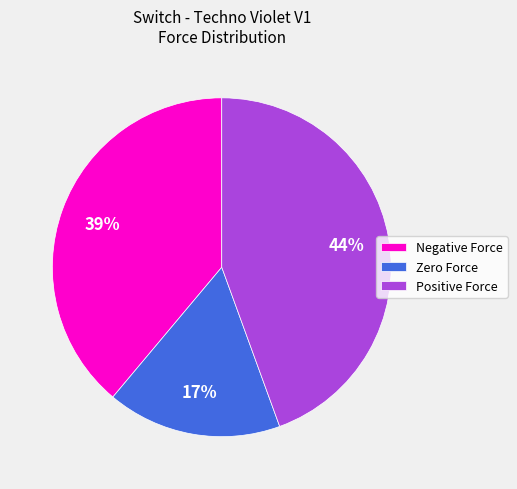

How many slices are in this pie chart?

3